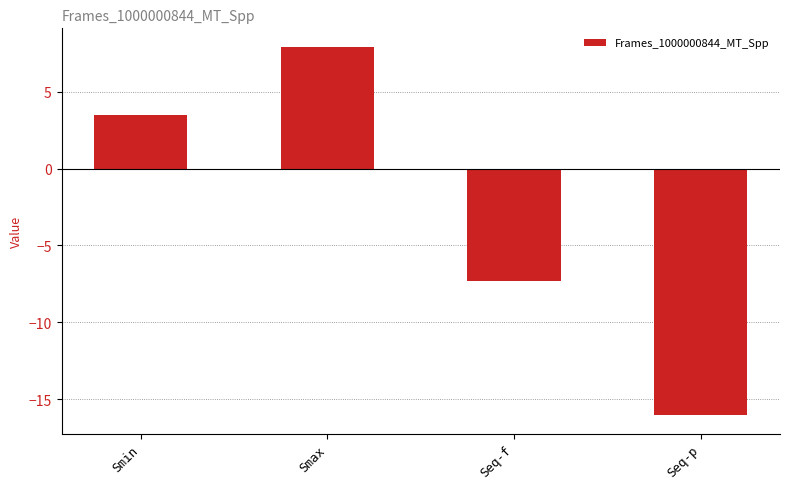

Is it true that the value at Seq-p is -9.9?

False